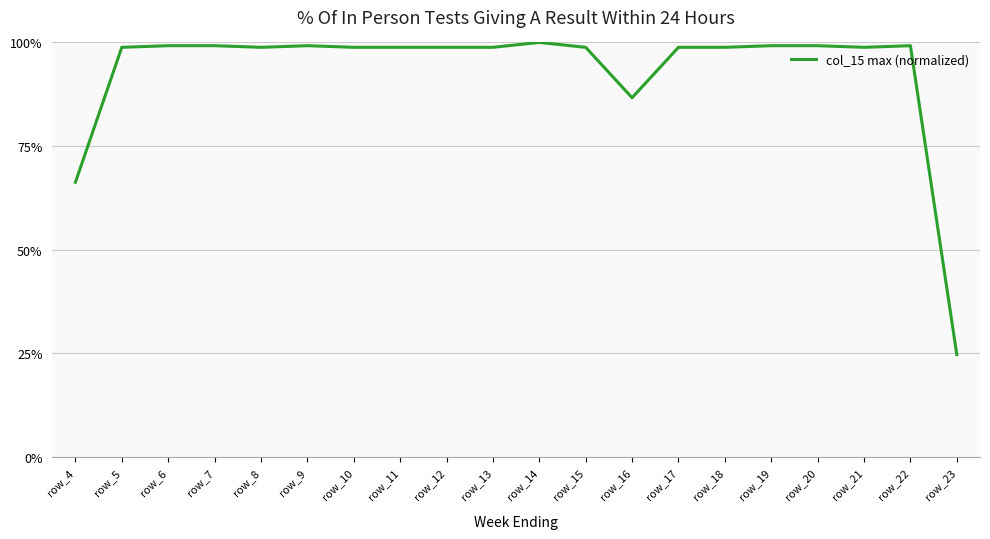

How many values are below 98?

3